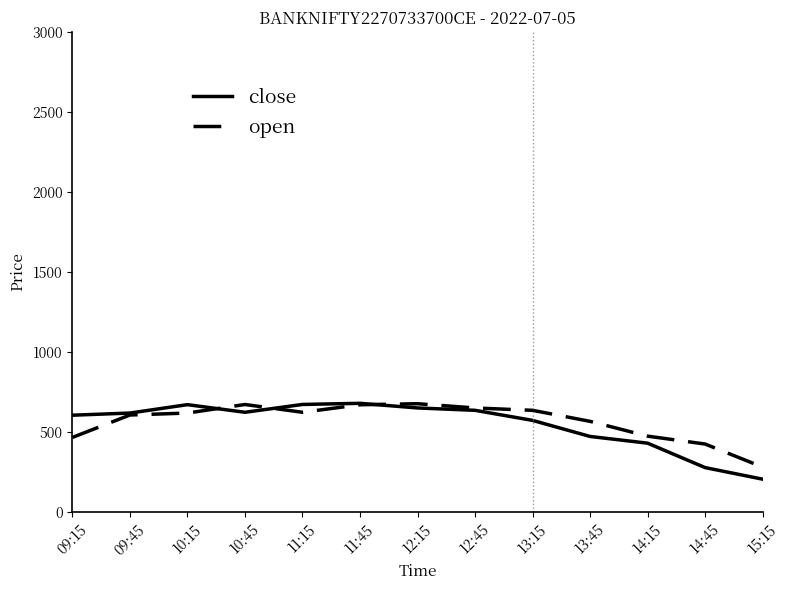

True or false: open and close intersect in this chart.

True